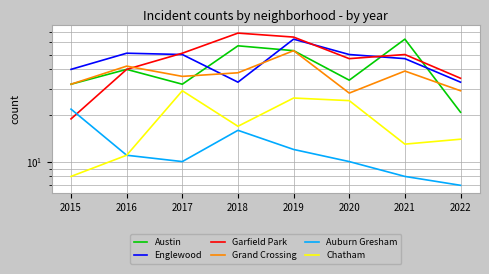

What is the spread (max minus min) of values at 2022?

28